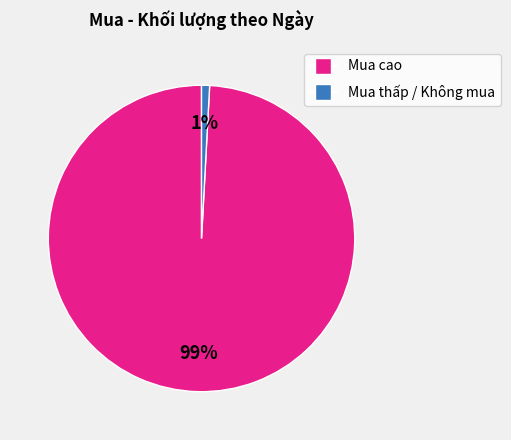

Does any single category account for the majority?

Yes